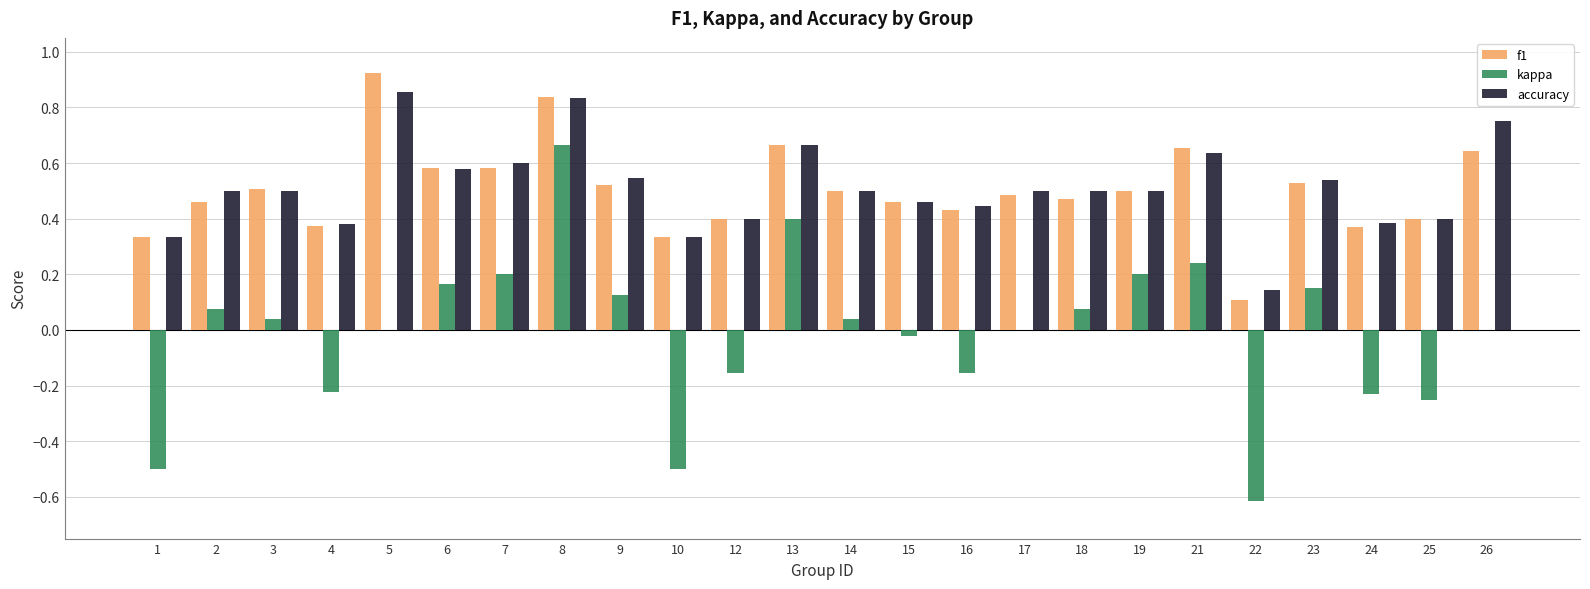

True or false: accuracy has a value of 0.9 at 17.

False